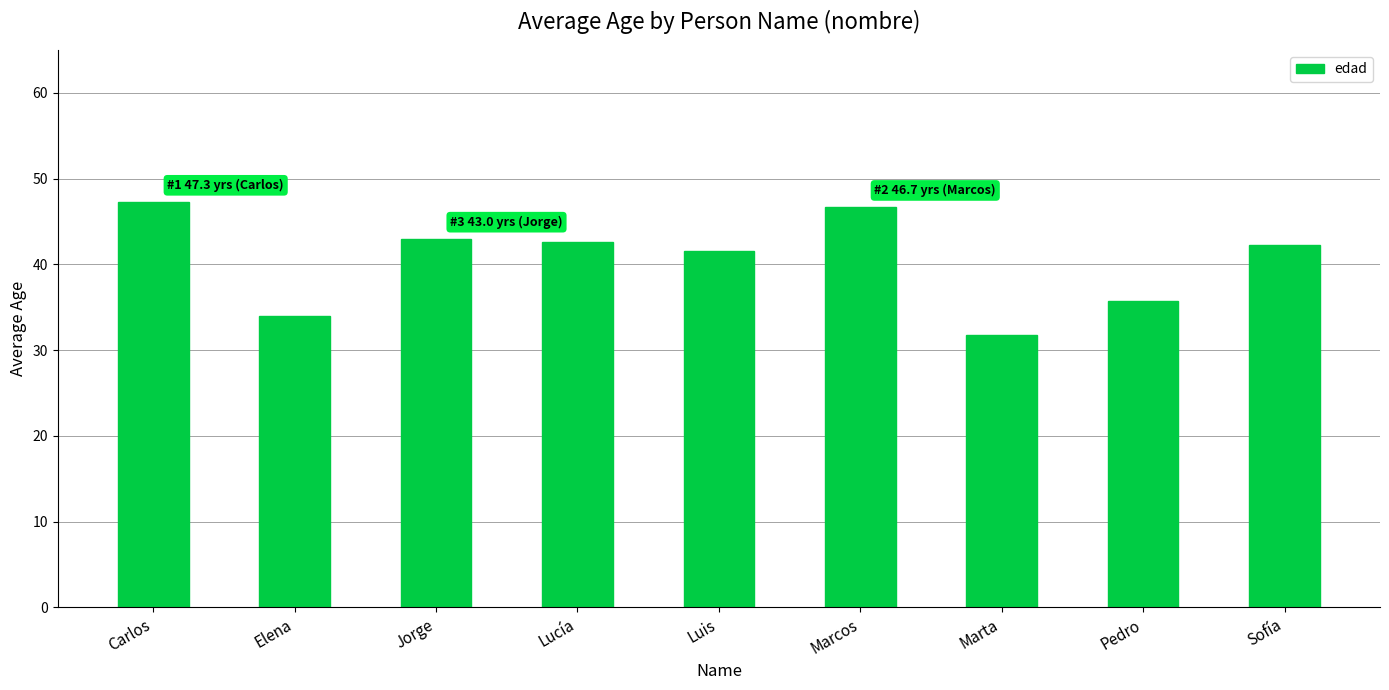

What is the label of the 9th bar from the right?

Carlos